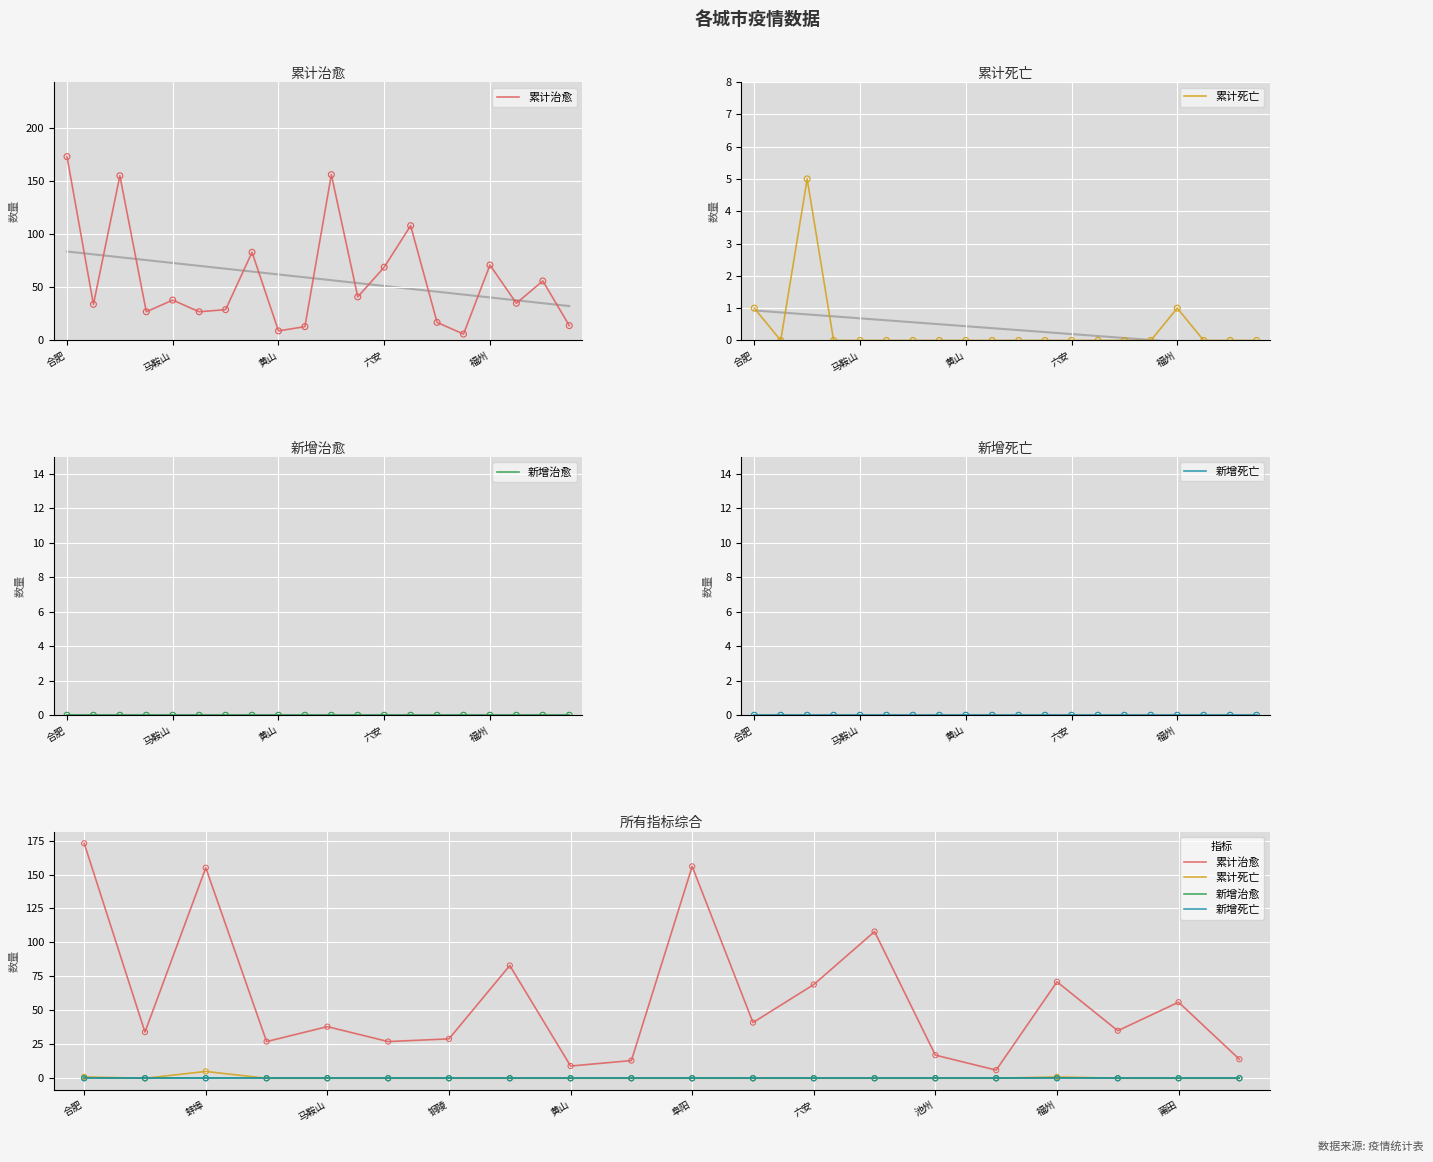

What is the total value across all series at 11?

41